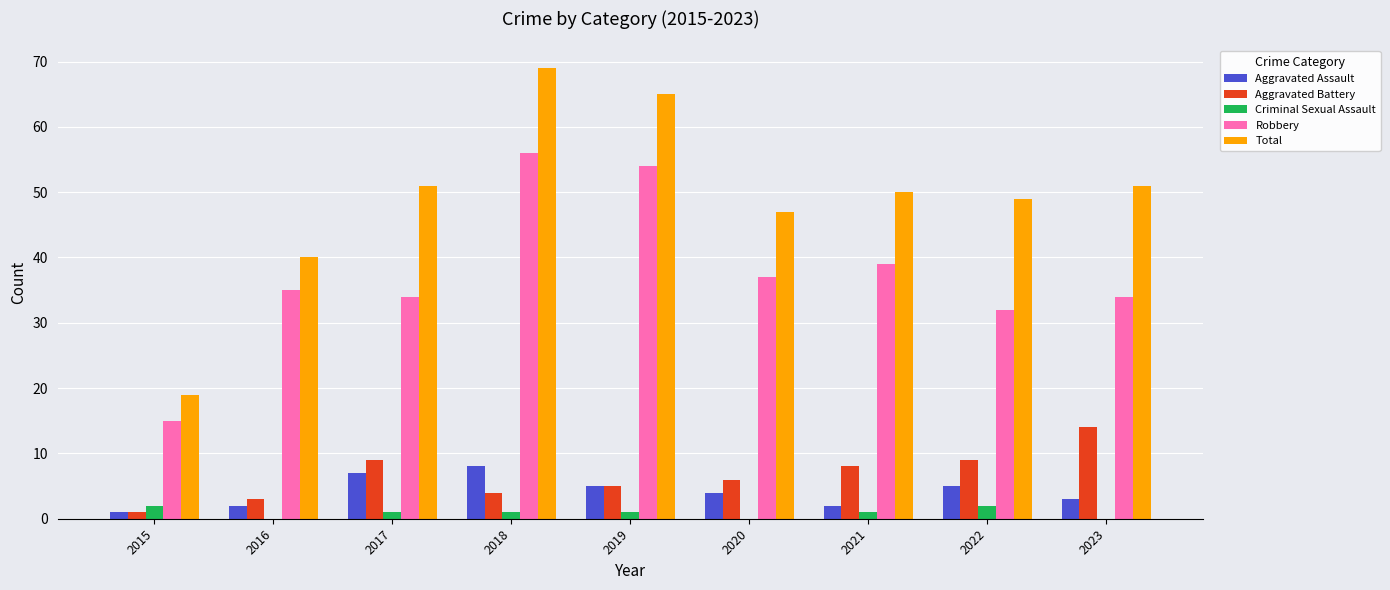

Reading right to left, transcribe all the data shown in this chart.

Aggravated Assault: 2023=3	2022=5	2021=2	2020=4	2019=5	2018=8	2017=7	2016=2	2015=1
Aggravated Battery: 2023=14	2022=9	2021=8	2020=6	2019=5	2018=4	2017=9	2016=3	2015=1
Criminal Sexual Assault: 2023=0	2022=2	2021=1	2020=0	2019=1	2018=1	2017=1	2016=0	2015=2
Robbery: 2023=34	2022=32	2021=39	2020=37	2019=54	2018=56	2017=34	2016=35	2015=15
Total: 2023=51	2022=49	2021=50	2020=47	2019=65	2018=69	2017=51	2016=40	2015=19